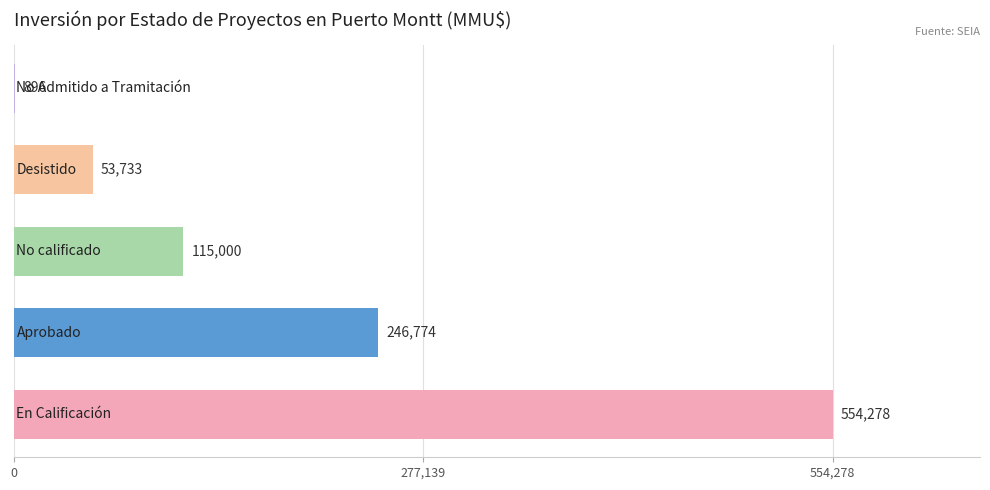

What is the sum of all values?

970681